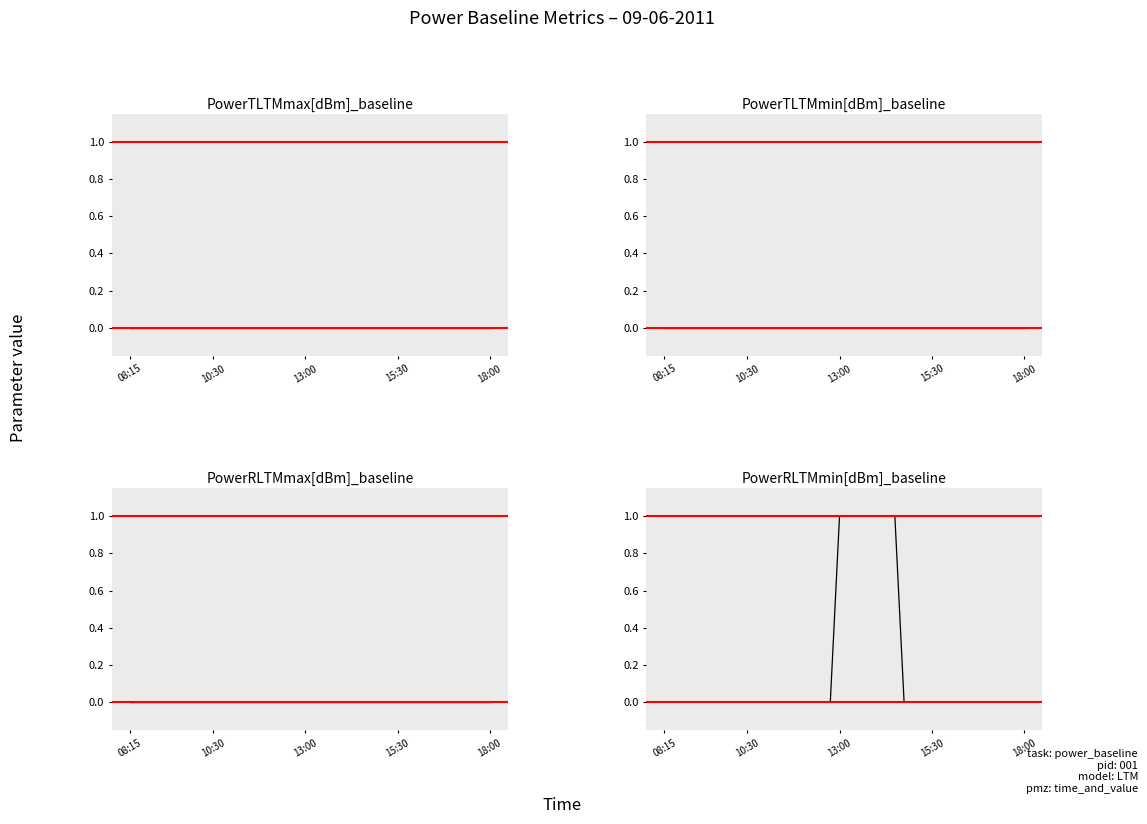

True or false: PowerTLTMmax[dBm]_baseline and PowerRLTMmin[dBm]_baseline cross at least once.

False